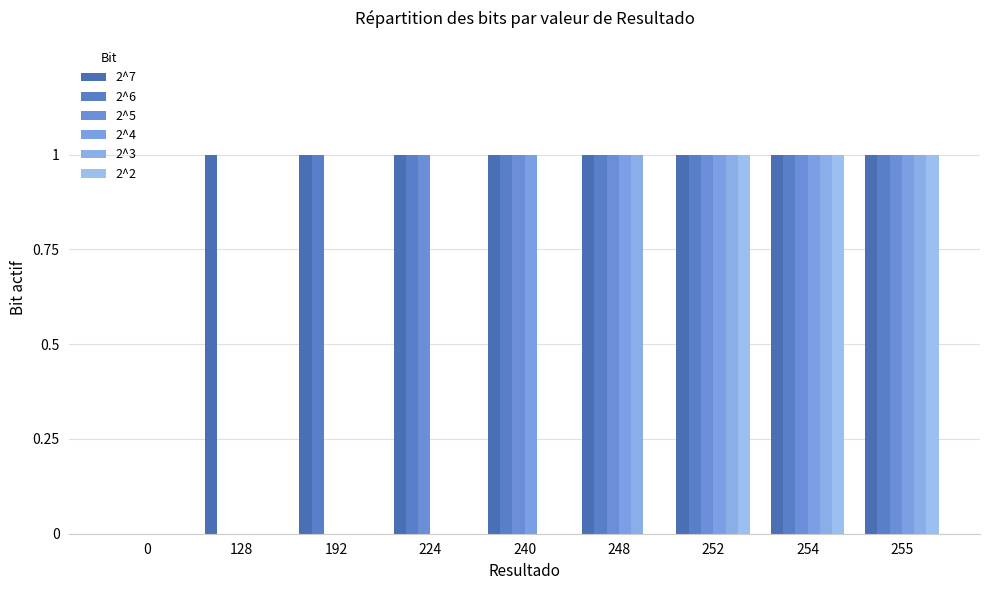

How many categories are shown in the chart?

9